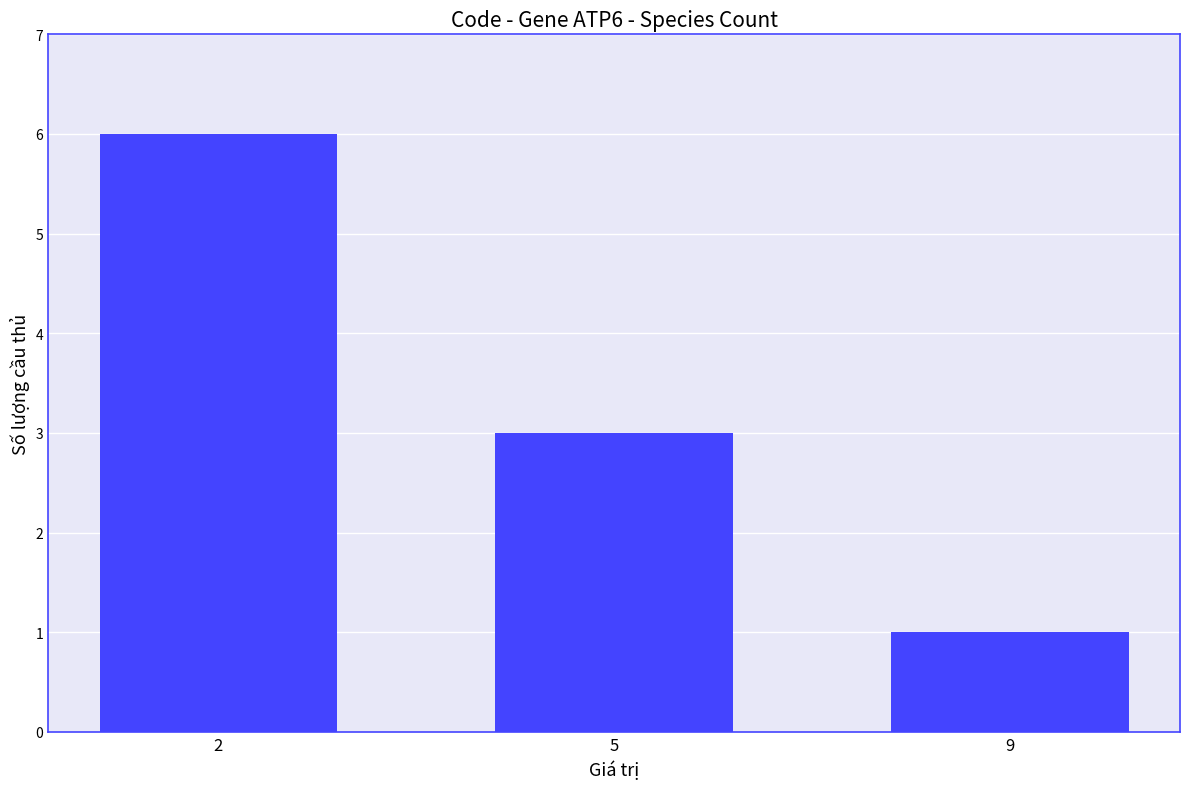

How many bars are there in total?

3